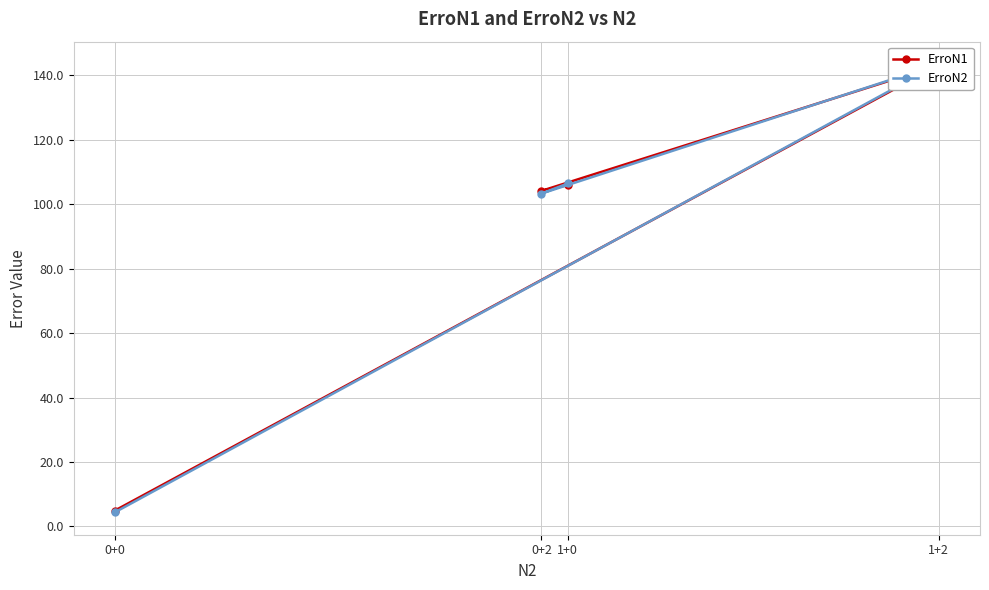

What are all the series names shown in the legend?

ErroN1, ErroN2